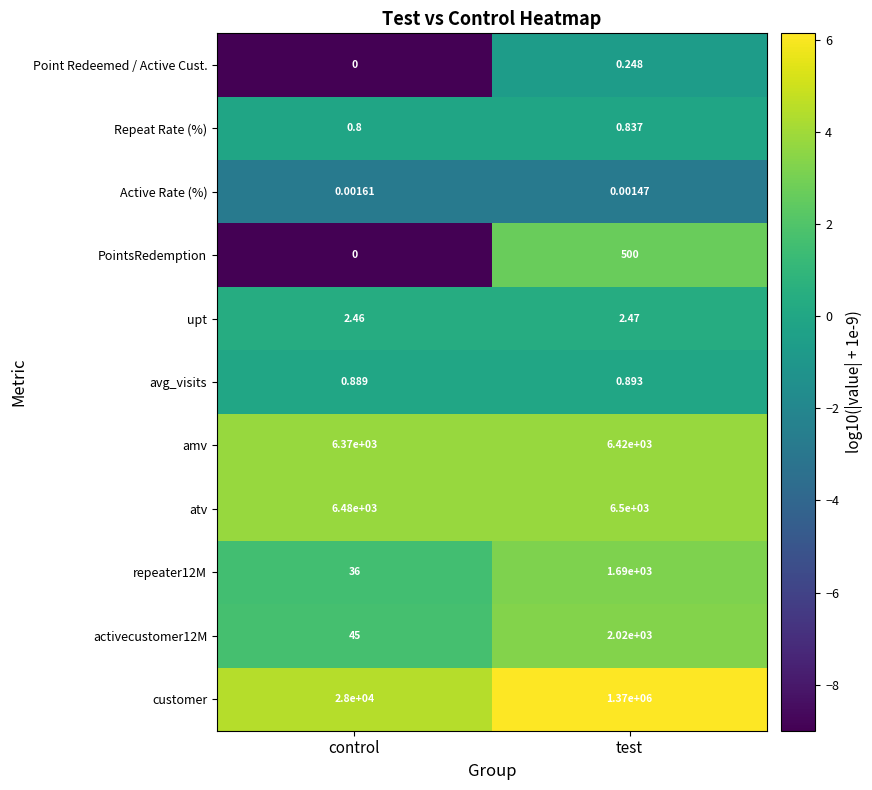

Which label corresponds to the largest value in the chart?

test